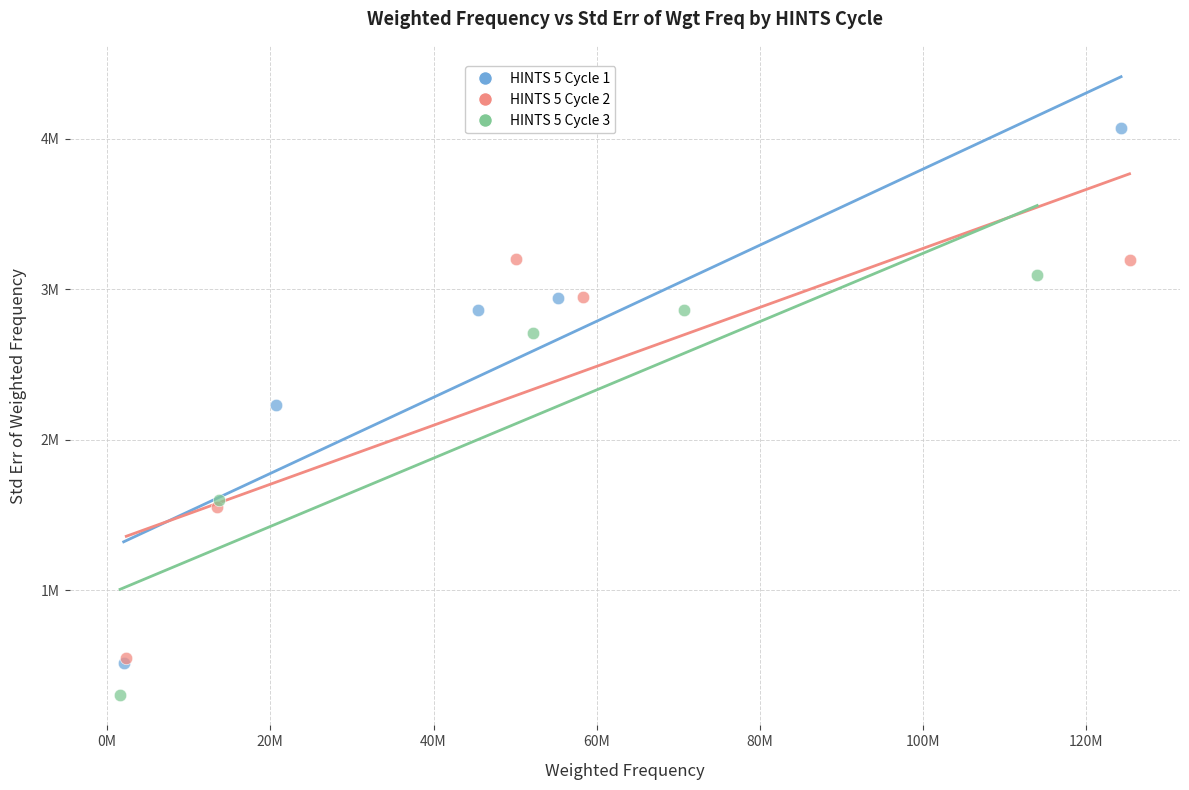

Which series contains the highest Y value?

HINTS 5 Cycle 1